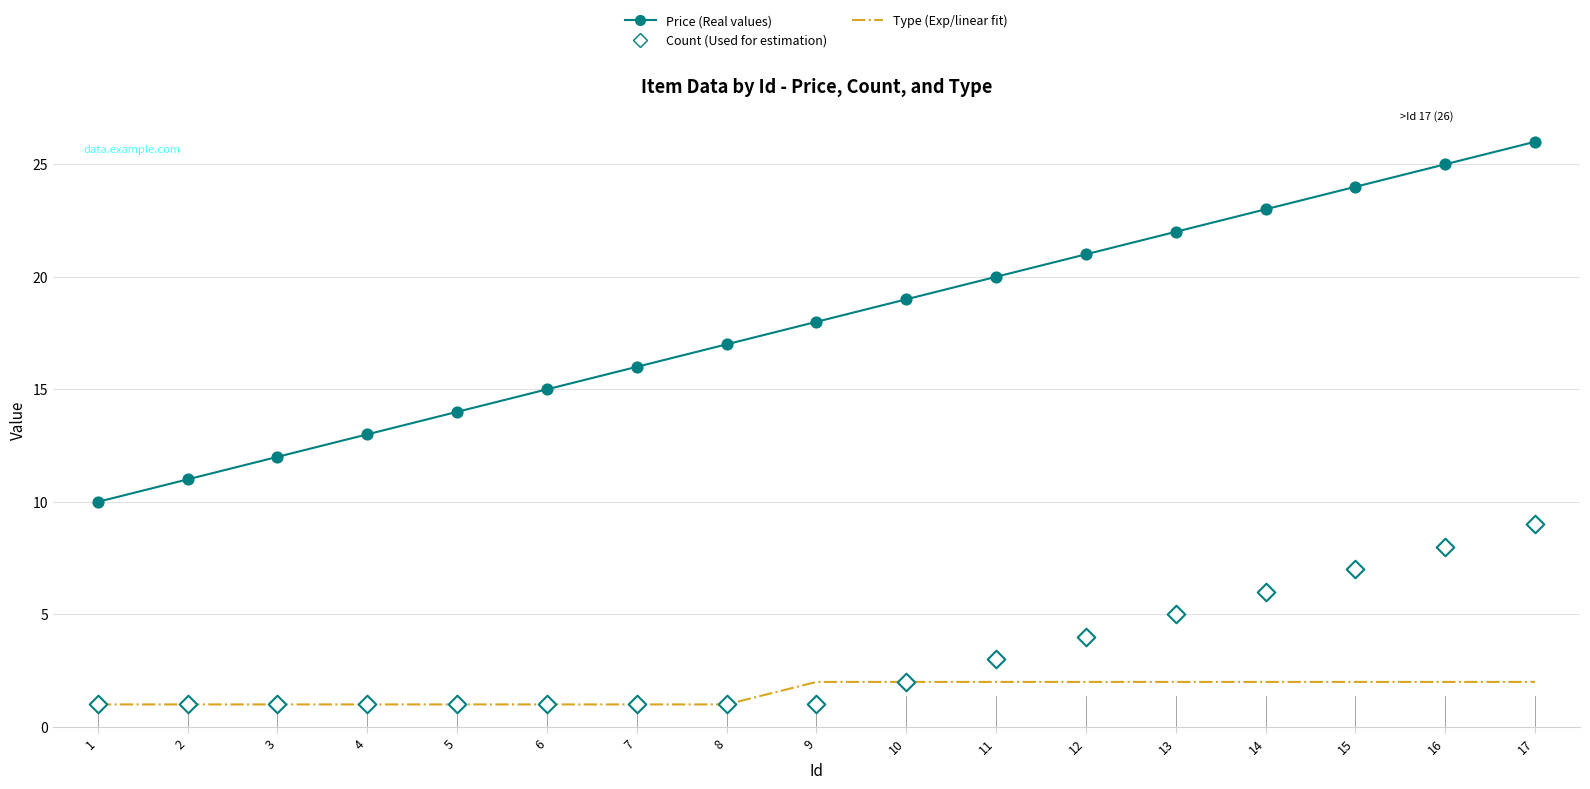

Which series has the largest total across all categories?

Price (Real values)